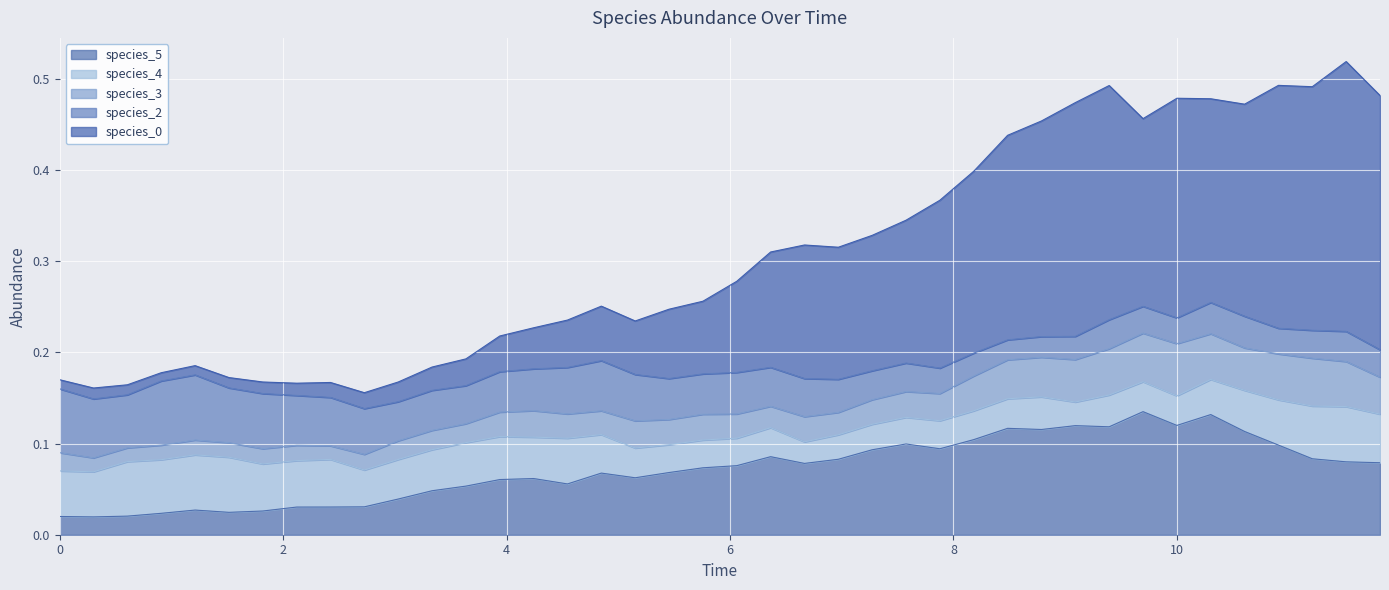

Which series has the widest spread of values?

species_0